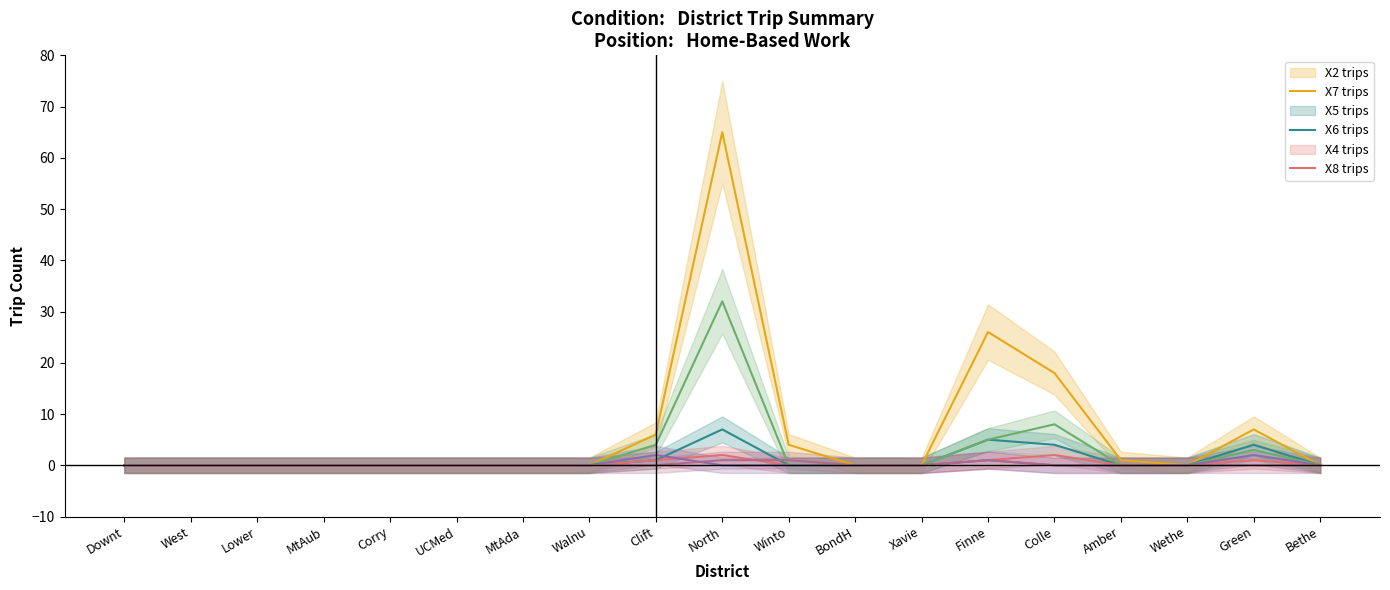

Rank the categories by X5 value from highest to lowest.

North, Colle, Clift, Finne, Green, Downt, West, Lower, MtAub, Corry, UCMed, MtAda, Walnu, Winto, BondH, Xavie, Amber, Wethe, Bethe